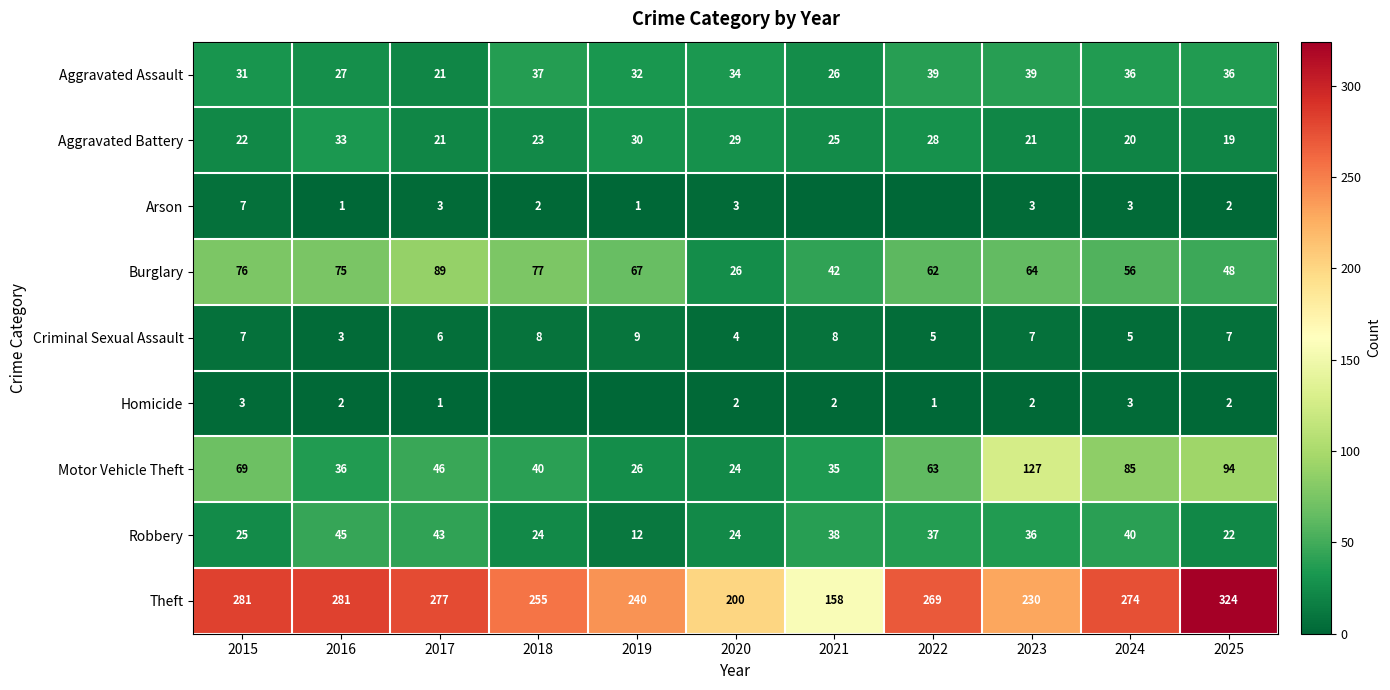

How many categories are shown in the chart?

11